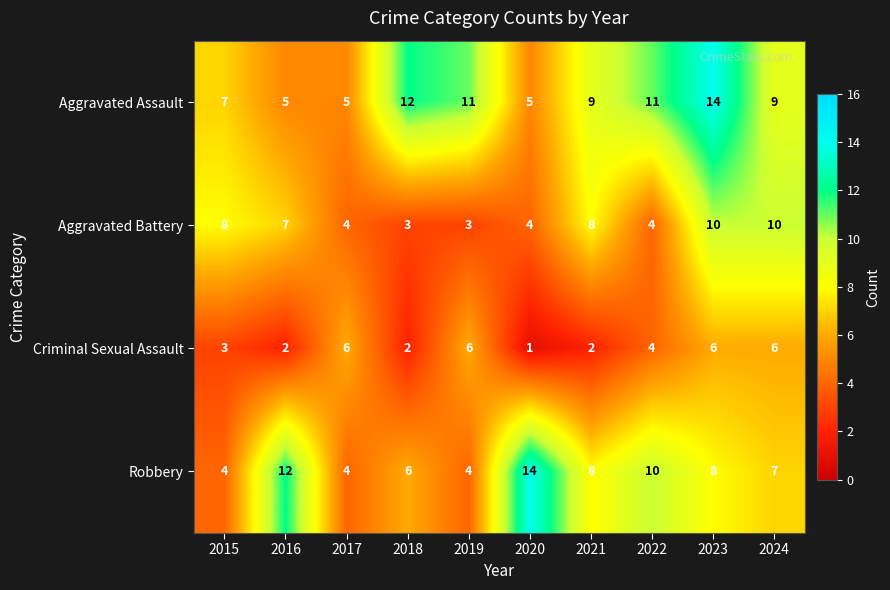

What is the average value of the Criminal Sexual Assault series?

4